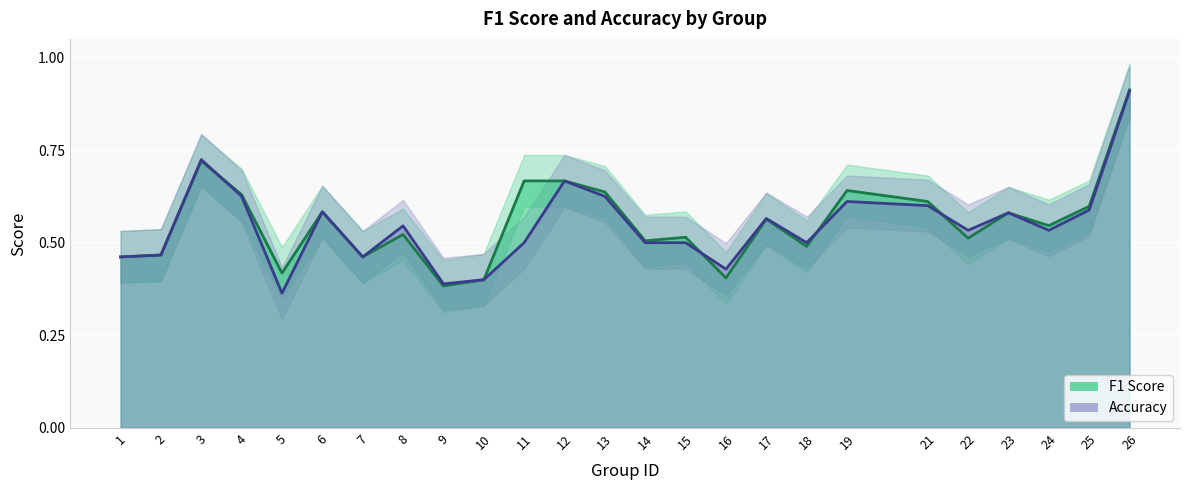

List the labels in order of f1 value, largest first.

26, 3, 11, 12, 19, 13, 4, 21, 25, 6, 23, 17, 24, 8, 15, 22, 14, 18, 2, 1, 7, 5, 16, 10, 9